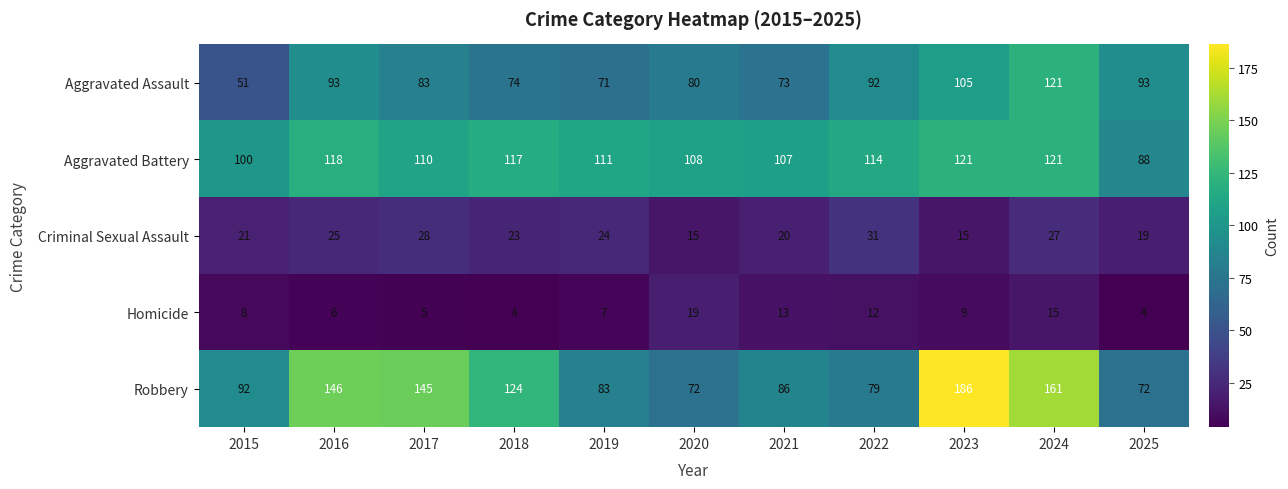

Which category has the highest value across all series?

2023